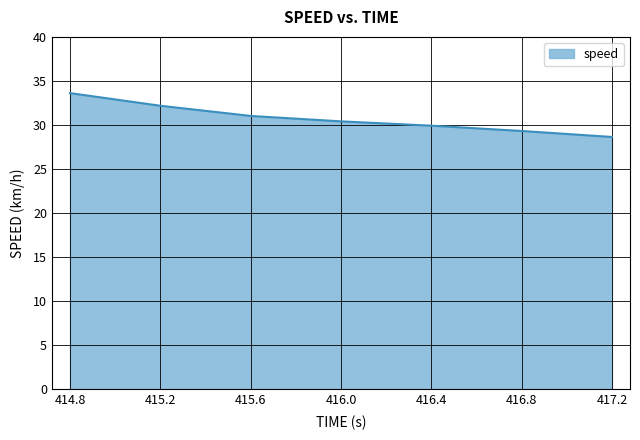

List the labels in order of value, smallest first.

417.2, 416.8, 416.4, 416.0, 415.6, 415.2, 414.8